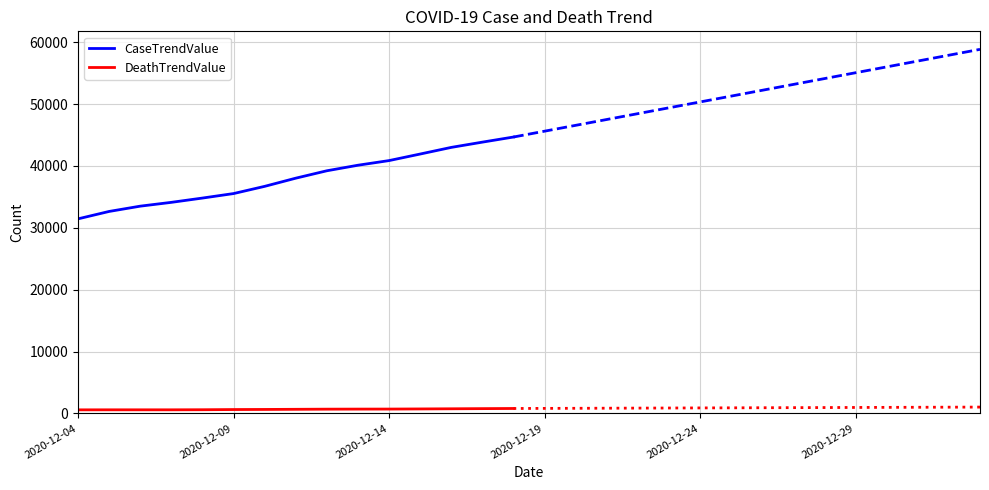

True or false: DeathTrendValue and CaseTrendValue cross at least once.

False